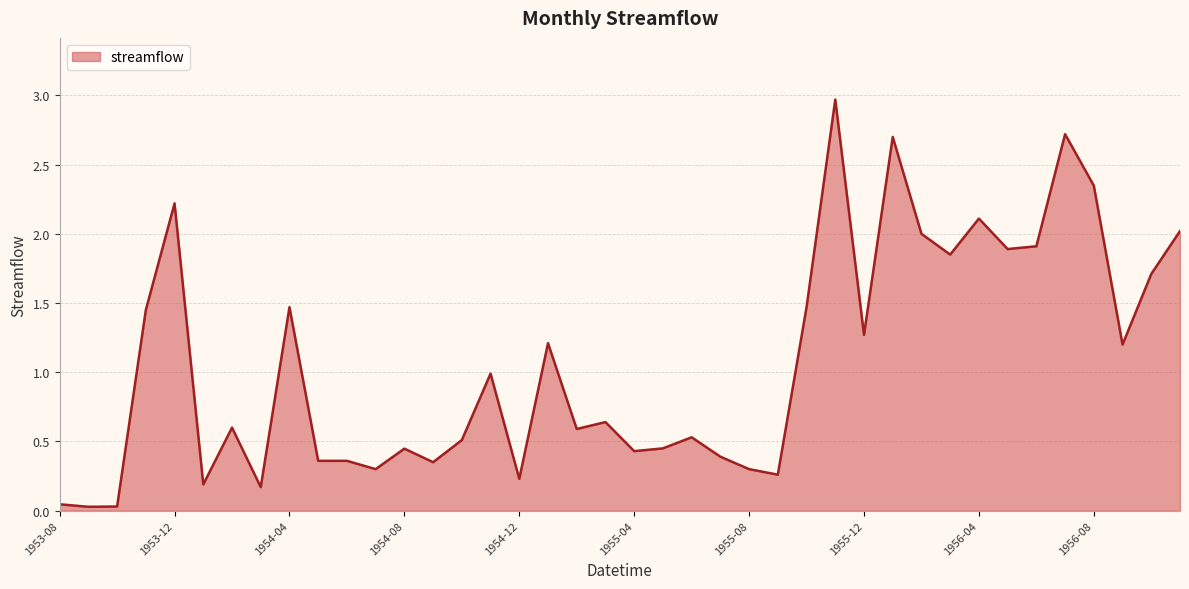

What is the maximum value shown in the chart?

3.0